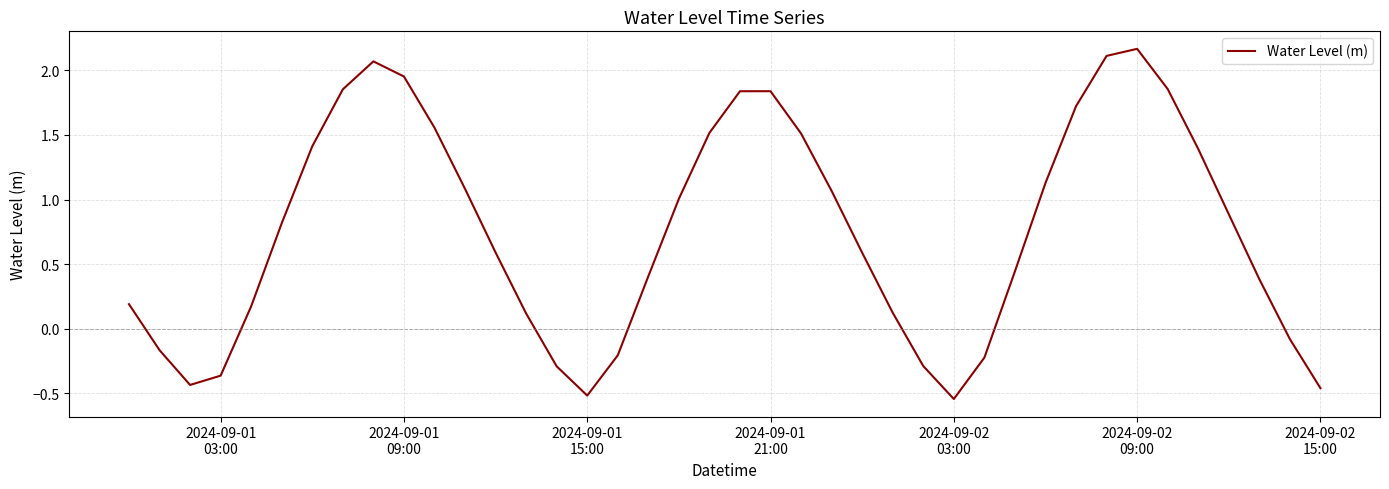

What is the difference between the maximum and minimum values?

2.7